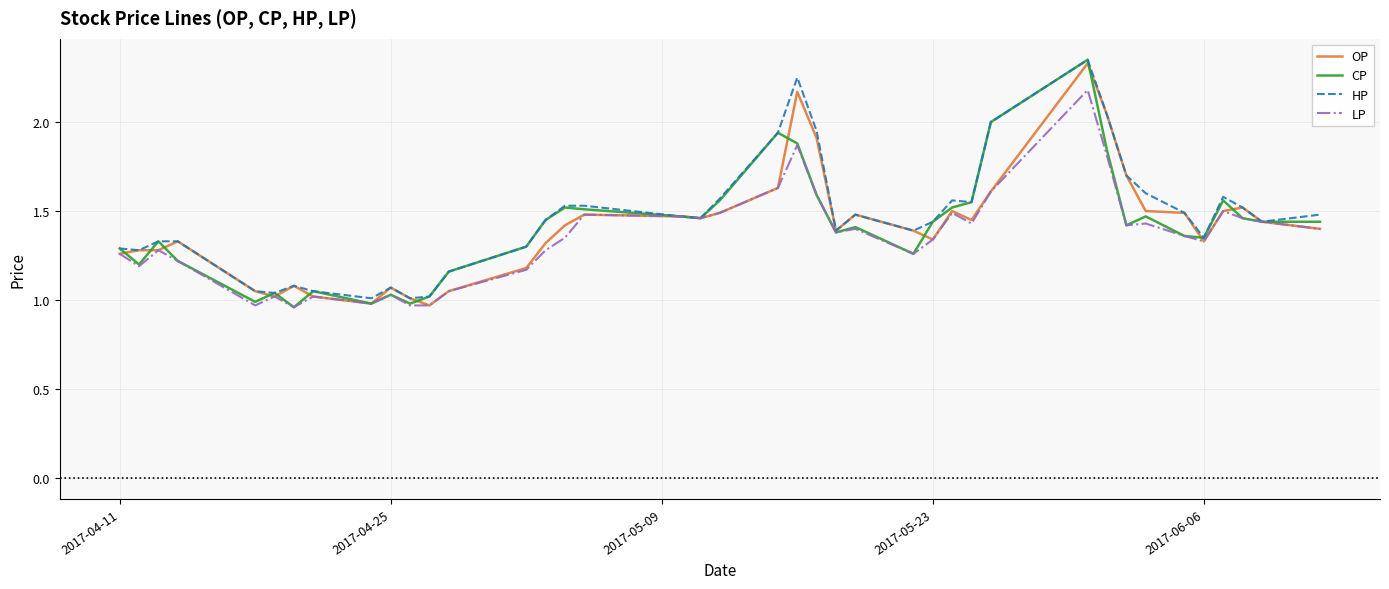

At how many categories does at least one series exceed 1?

40